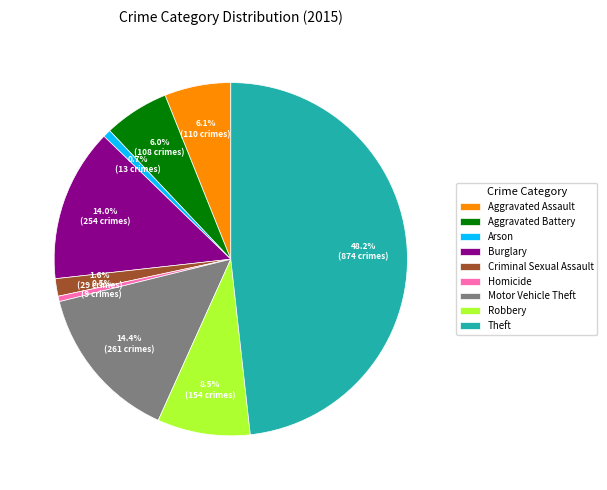

To the nearest percent, what is the combined percentage of Theft and Robbery?

57%